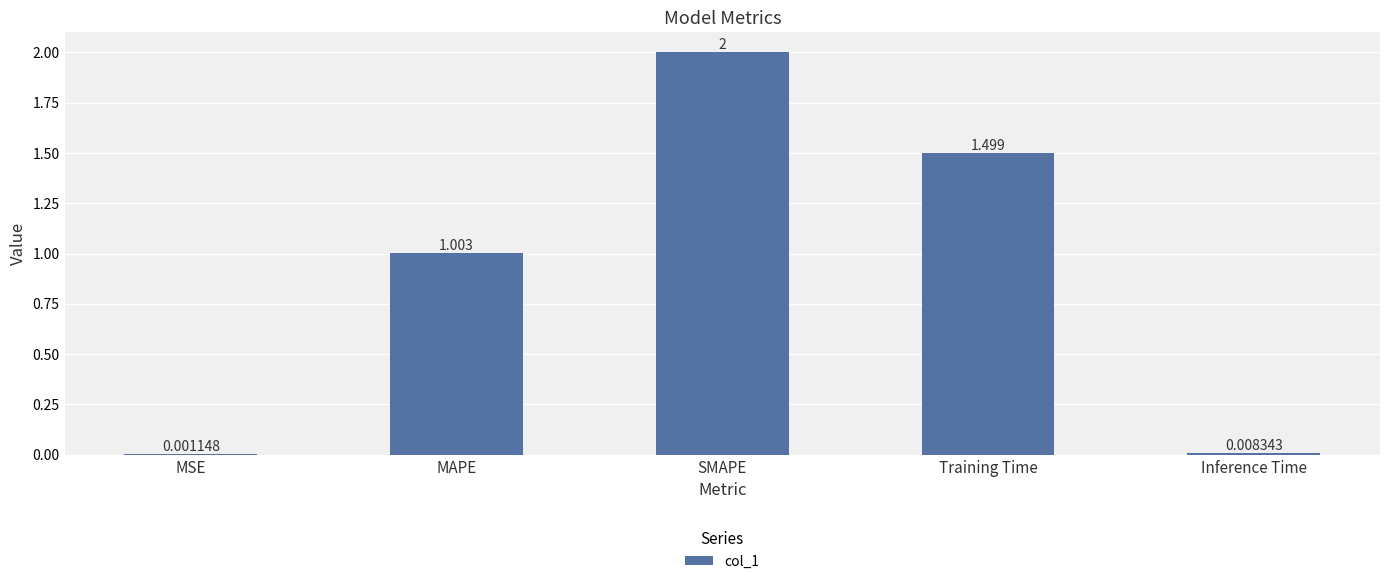

Which label corresponds to the largest value in the chart?

SMAPE